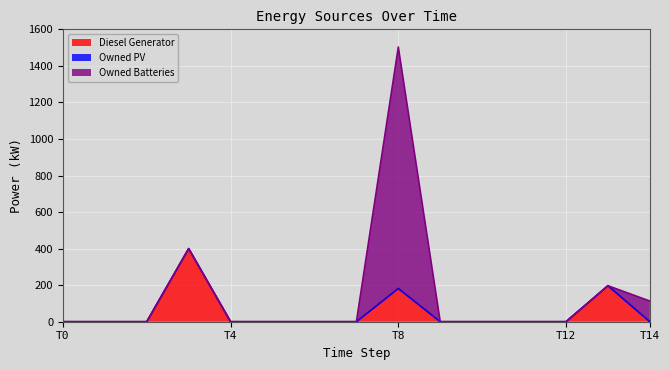

True or false: Owned PV has more than 2 interior local peaks.

False